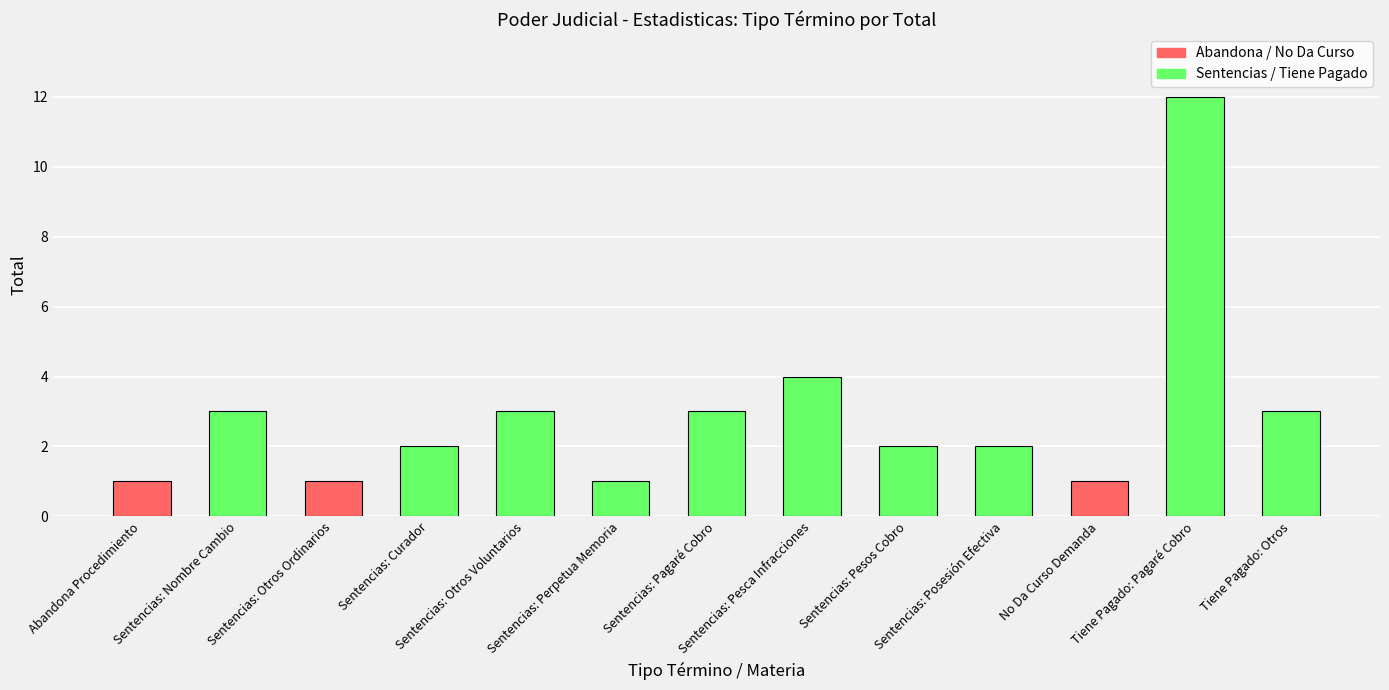

What is the ratio of the value at Sentencias: Perpetua Memoria to the value at Sentencias: Nombre Cambio?

0.3